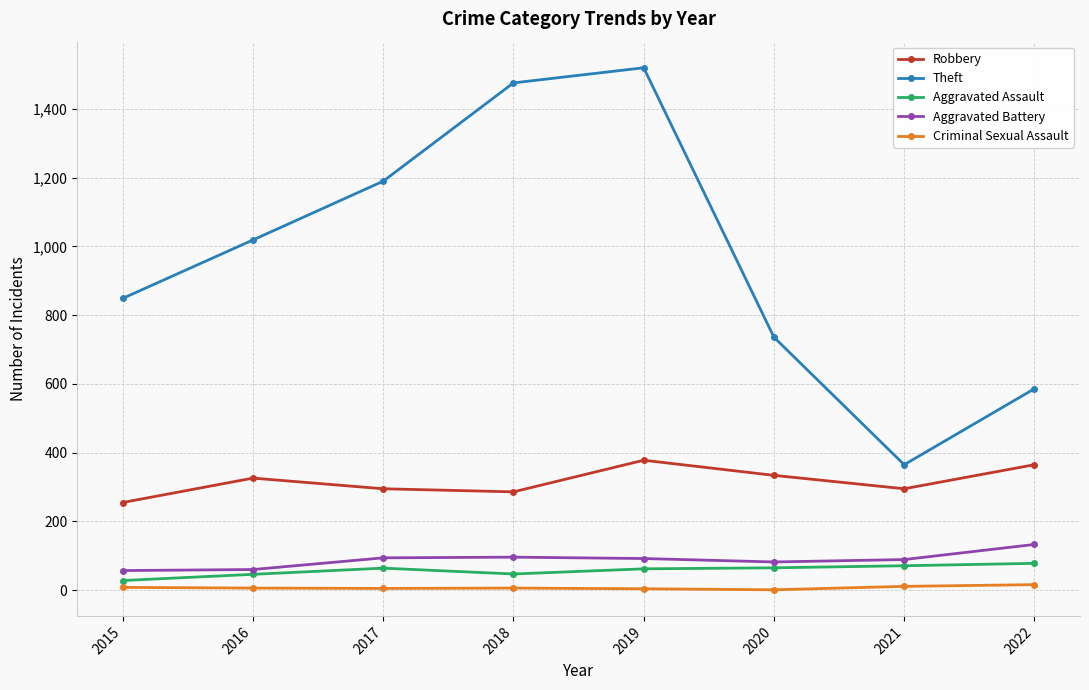

Which series has the largest total across all categories?

Theft